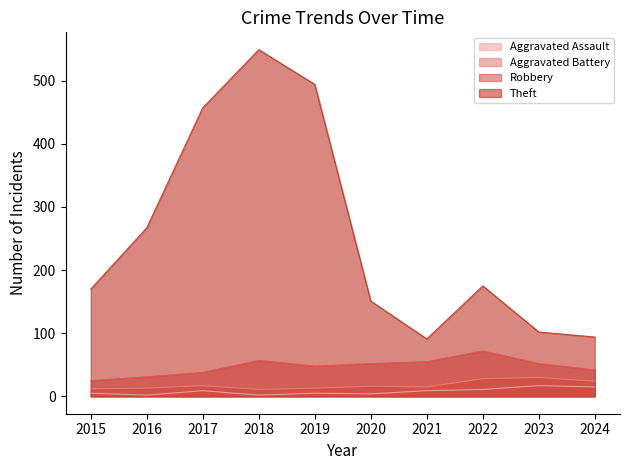

Rank the series at 2024 from highest to lowest value.

Theft, Robbery, Aggravated Battery, Aggravated Assault